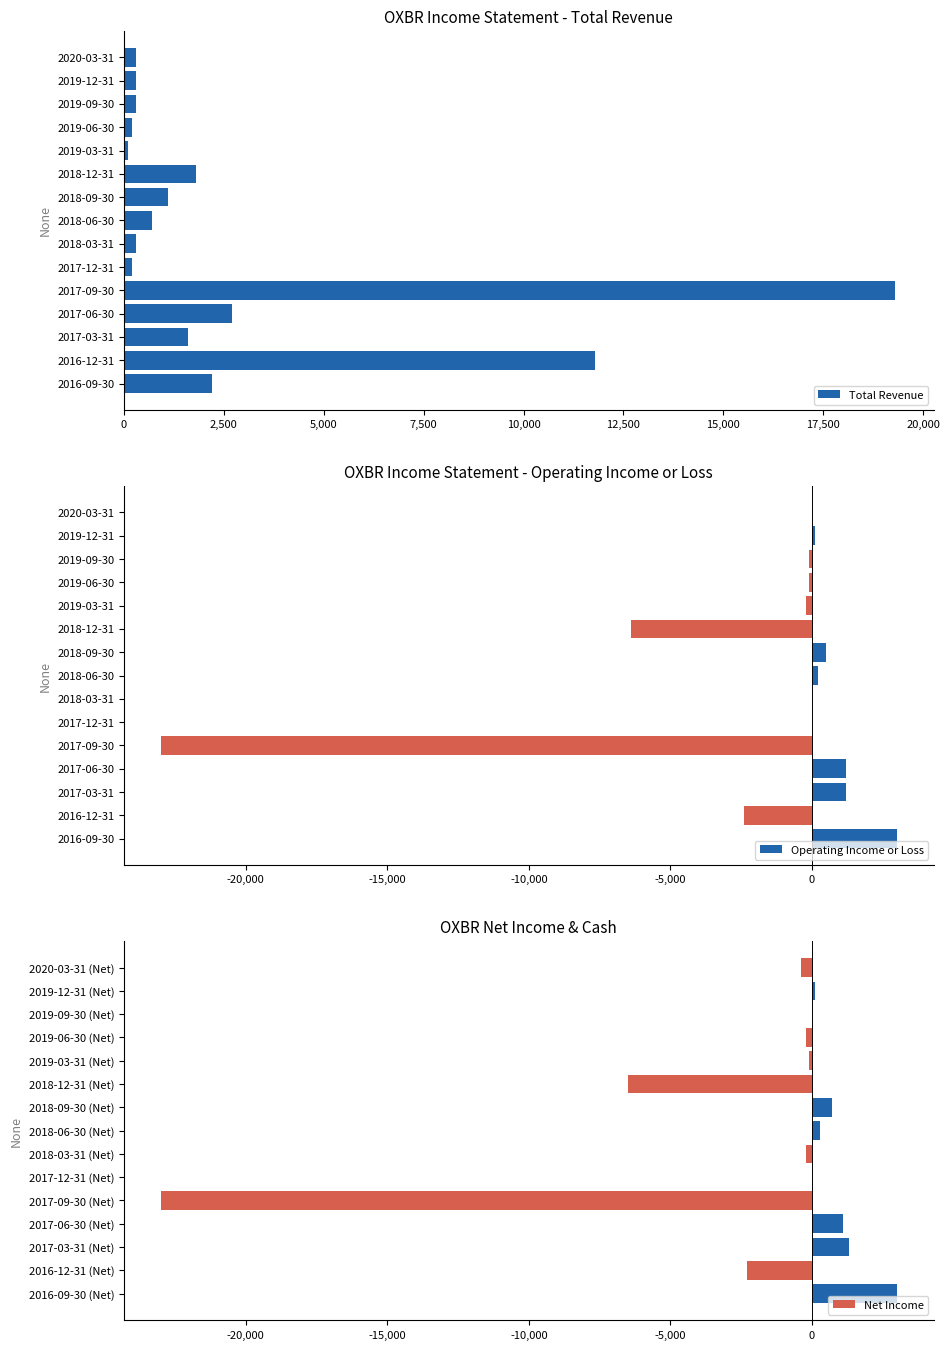

Rank the series by their maximum value, from highest to lowest.

Total Revenue, Operating Income or Loss, Net Income